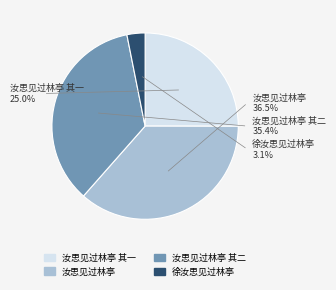

How many slices are in this pie chart?

4